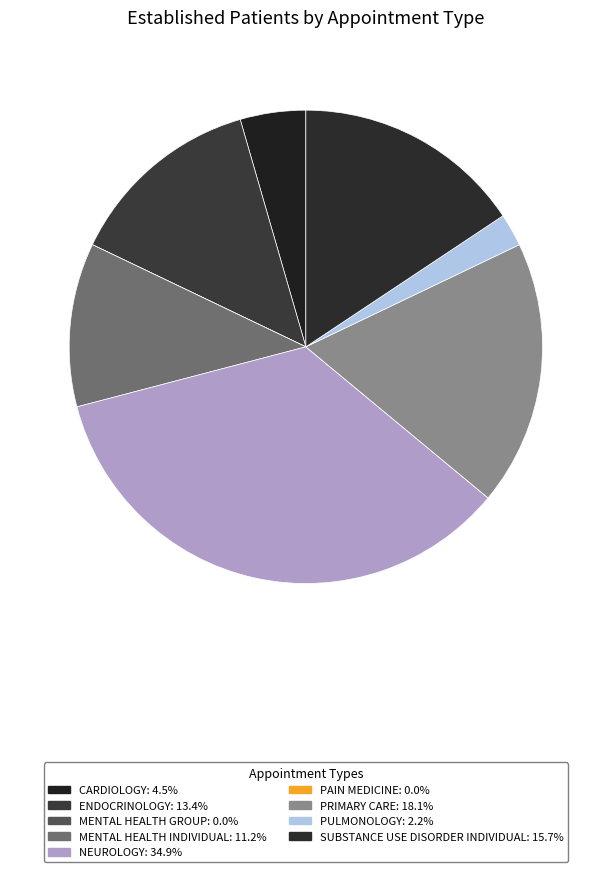

What is the smallest slice in the pie chart?

MENTAL HEALTH GROUP